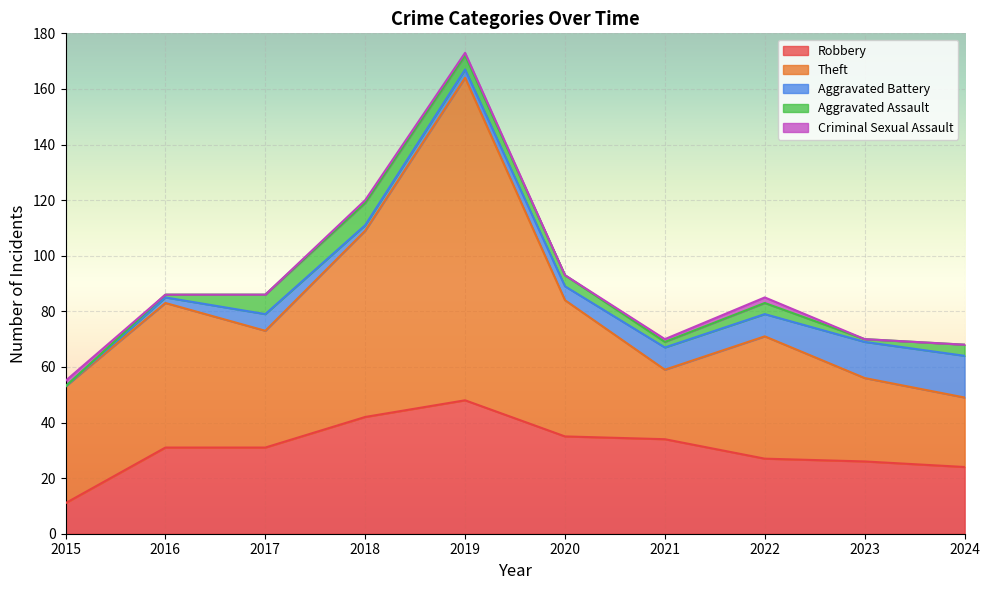

At which label does Criminal Sexual Assault reach its minimum?

2016